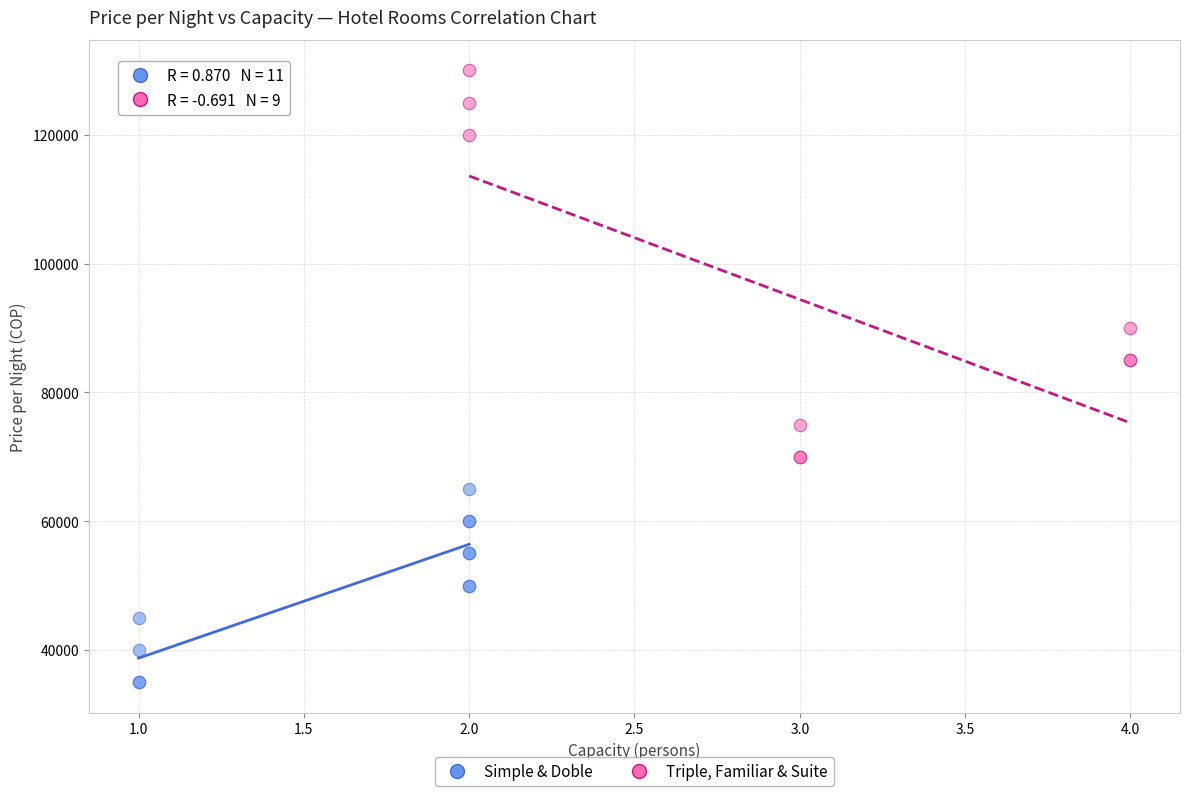

Which series has the widest spread of Y values?

Triple, Familiar & Suite